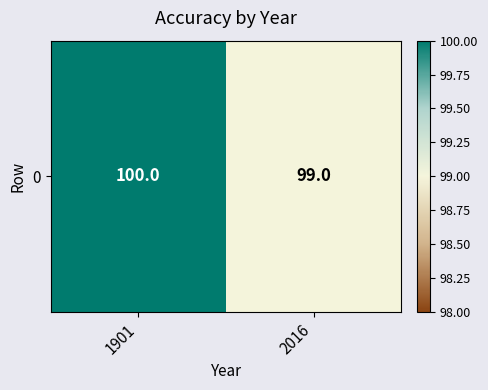

What is the smallest value displayed?

99